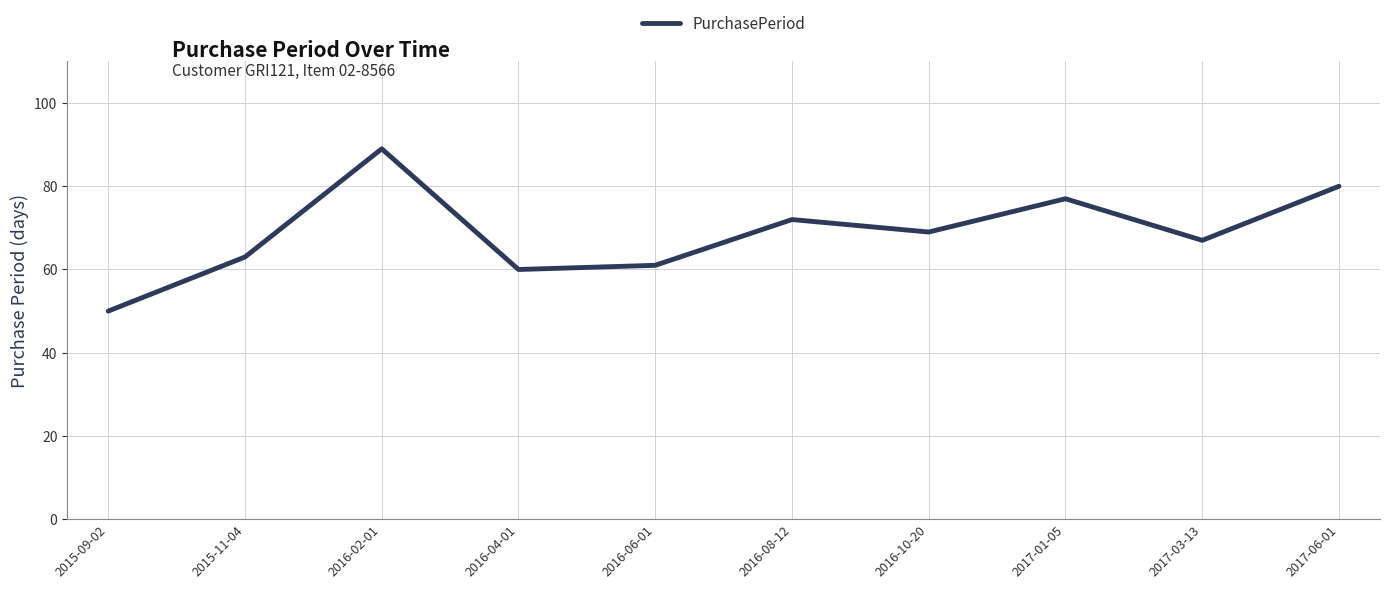

What position from the right is 2015-09-02?

10